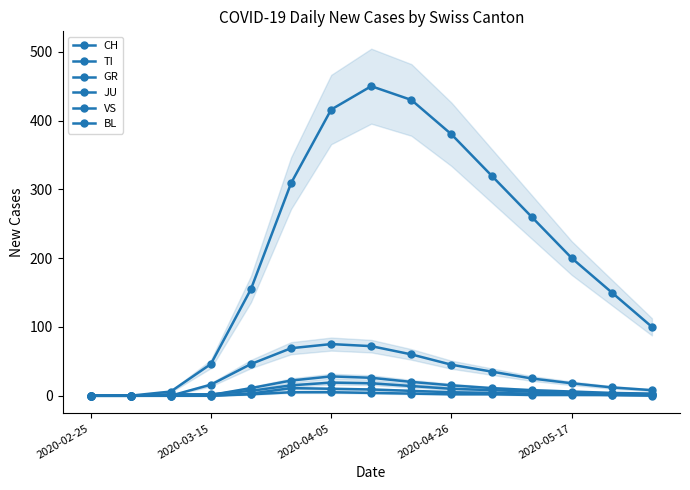

The VS series shows 3 at 14. True or false?

True